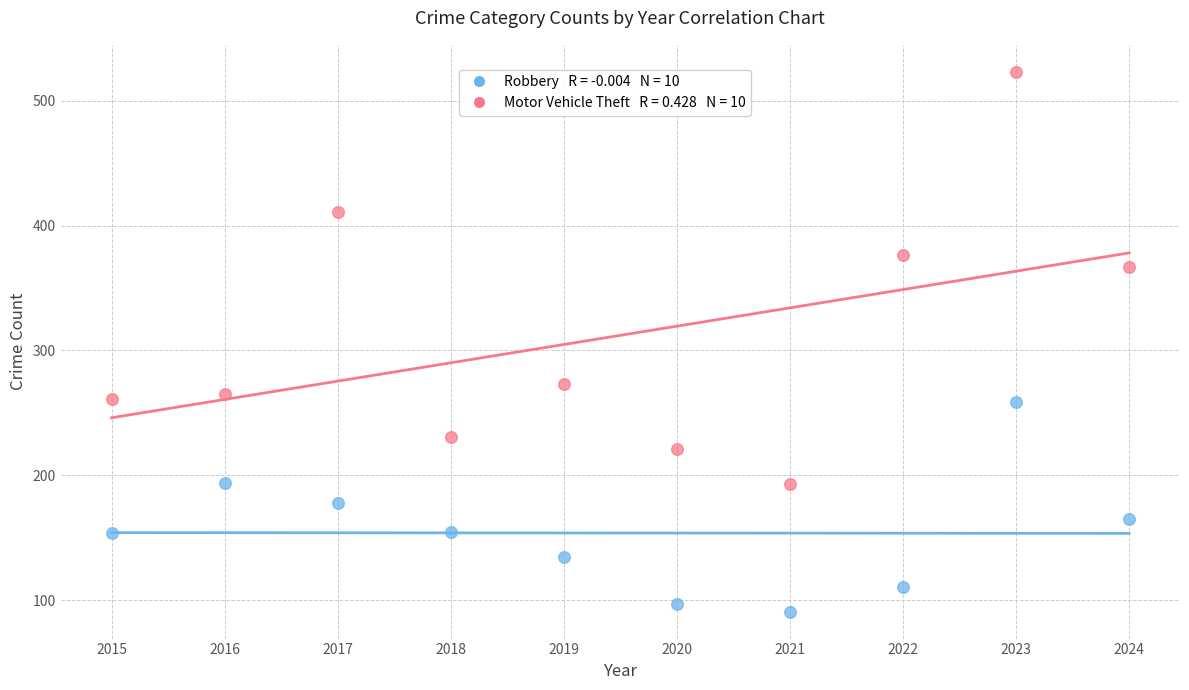

Across all data points, what is the range of Y values (max minus min)?

432